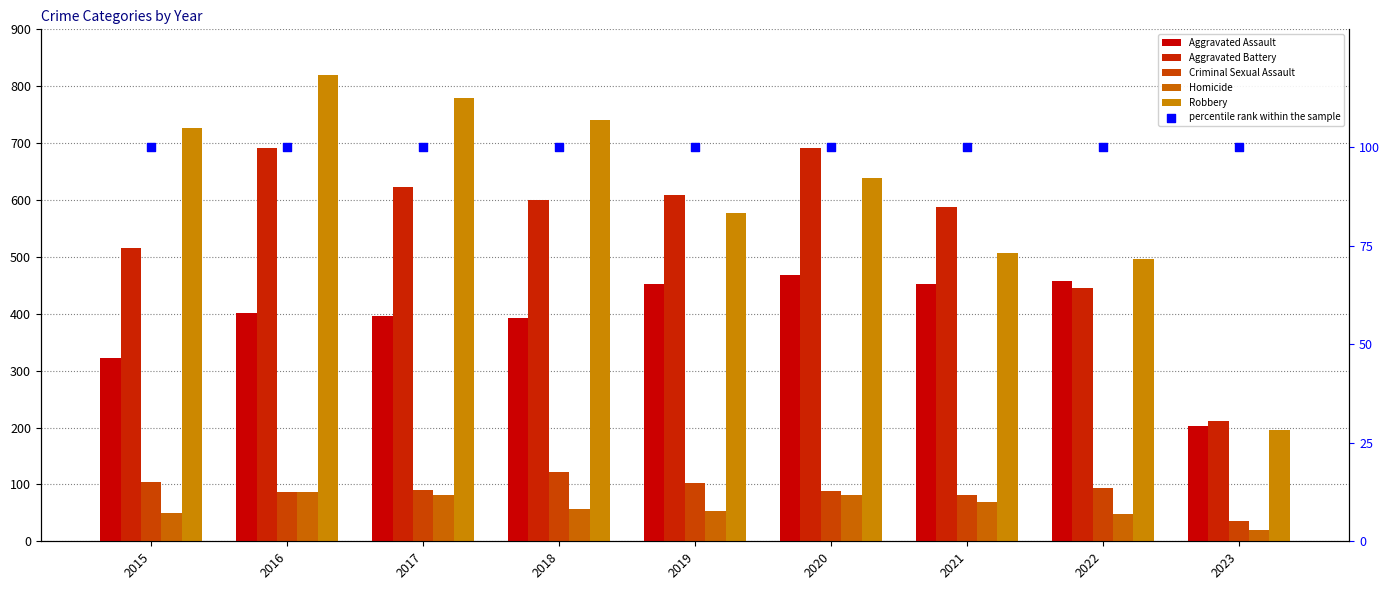

Is the value of Aggravated Battery at 2020 greater than the value of Robbery at 2015?

No